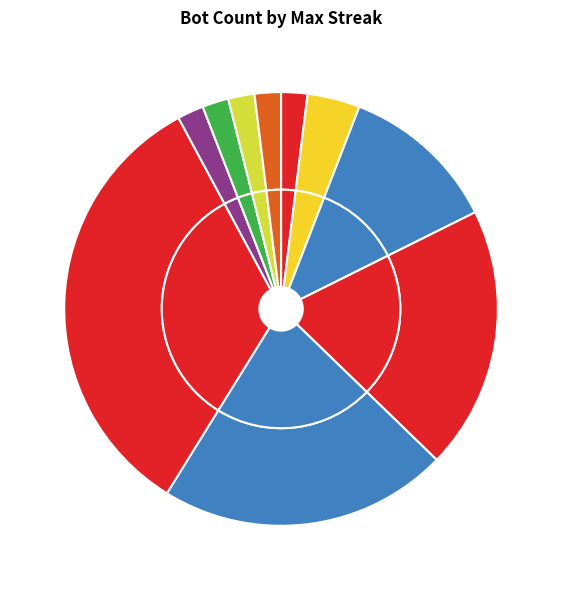

Rank the categories by value from highest to lowest.

12, 16, 14, 18, 20, 22, 24, 10, 8, 6